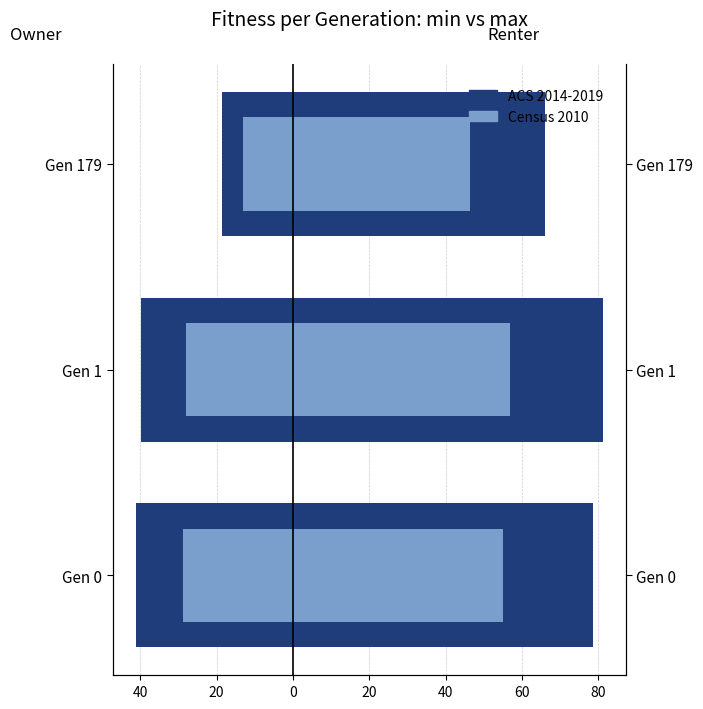

At how many categories does at least one series exceed 1?

3